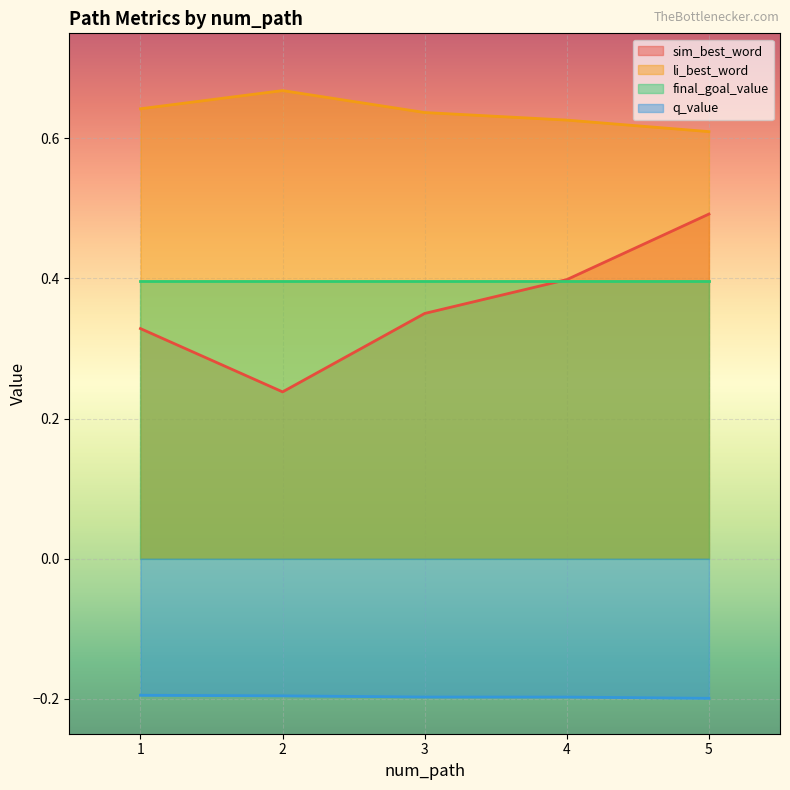

List the series in order of their peak value, lowest first.

q_value, final_goal_value, sim_best_word, li_best_word